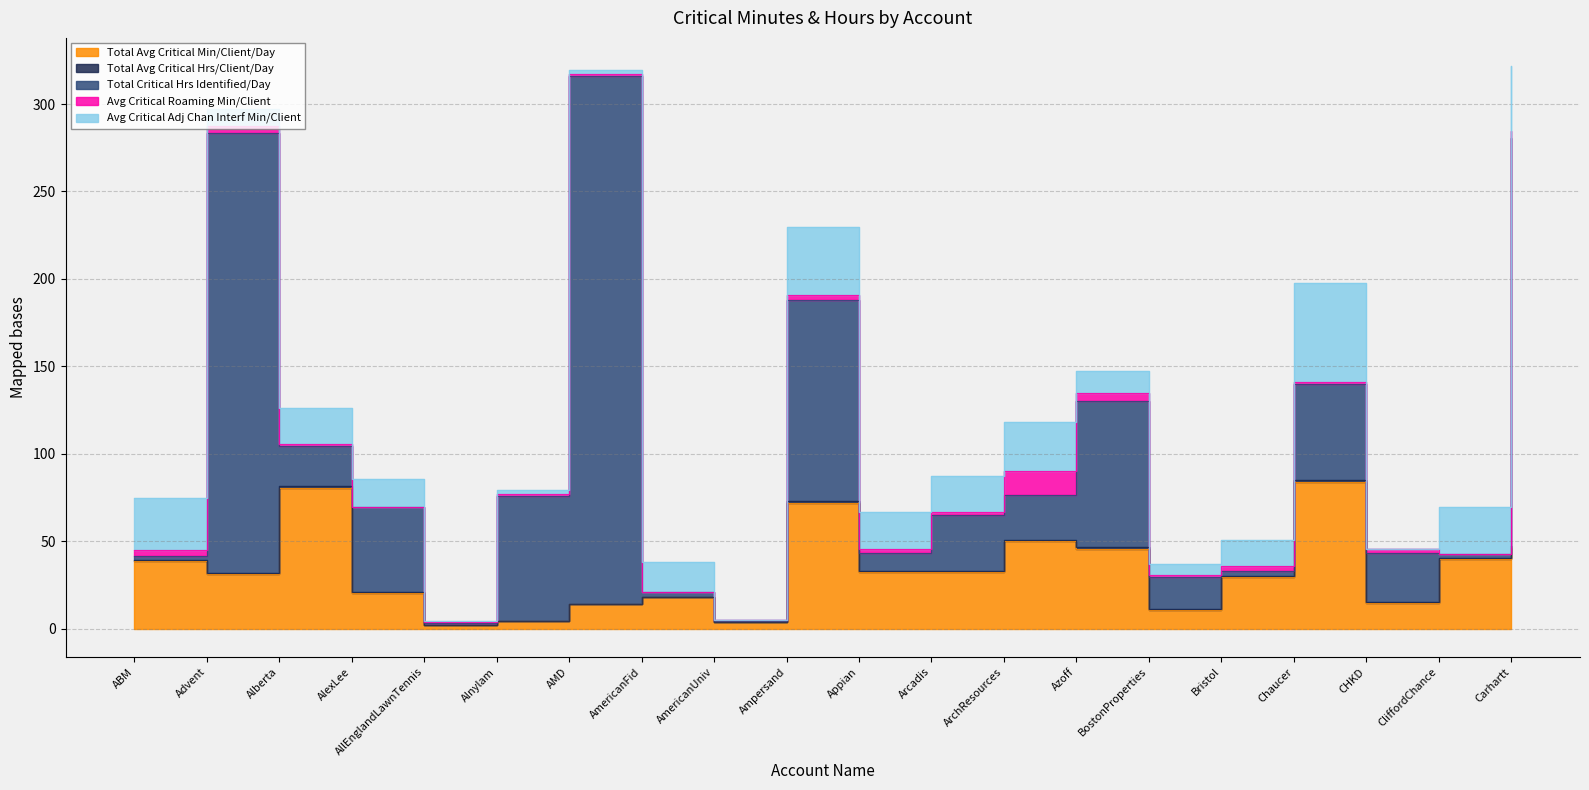

What is the sum of all Total Critical Hrs Identified/Day values?

1307.8